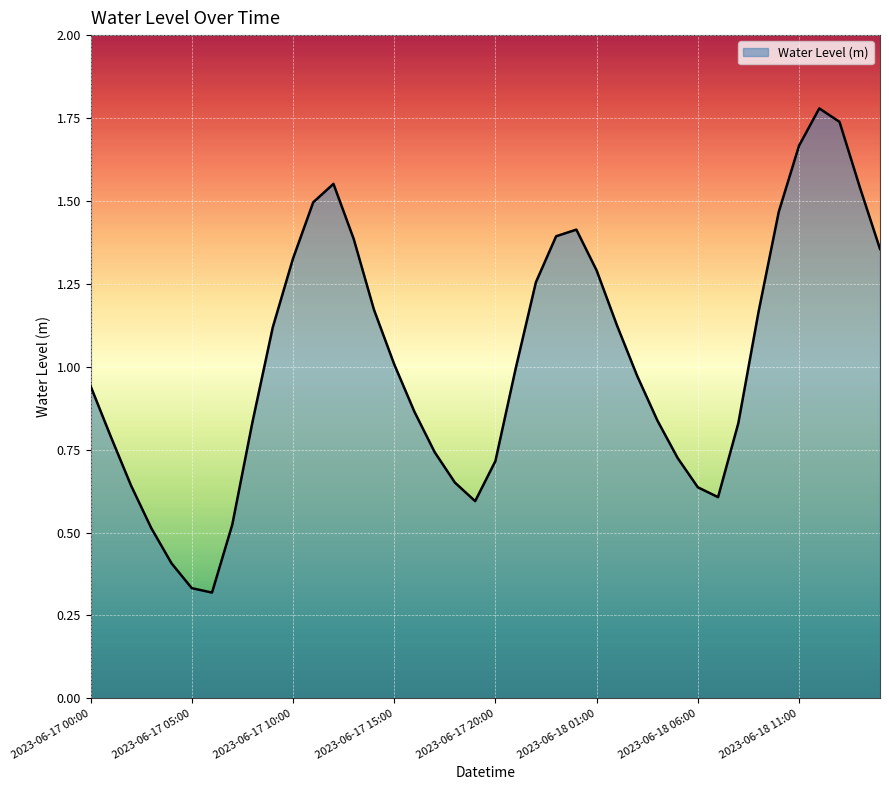

Rank the categories by value from lowest to highest.

2023-06-17 06:00, 2023-06-17 05:00, 2023-06-17 04:00, 2023-06-17 03:00, 2023-06-17 07:00, 2023-06-17 19:00, 2023-06-18 07:00, 2023-06-18 06:00, 2023-06-17 02:00, 2023-06-17 18:00, 2023-06-17 20:00, 2023-06-18 05:00, 2023-06-17 17:00, 2023-06-17 01:00, 2023-06-18 08:00, 2023-06-17 08:00, 2023-06-18 04:00, 2023-06-17 16:00, 2023-06-17 00:00, 2023-06-18 03:00, 2023-06-17 21:00, 2023-06-17 15:00, 2023-06-17 09:00, 2023-06-18 02:00, 2023-06-18 09:00, 2023-06-17 14:00, 2023-06-17 22:00, 2023-06-18 01:00, 2023-06-17 10:00, 2023-06-18 15:00, 2023-06-17 13:00, 2023-06-17 23:00, 2023-06-18 00:00, 2023-06-18 10:00, 2023-06-17 11:00, 2023-06-18 14:00, 2023-06-17 12:00, 2023-06-18 11:00, 2023-06-18 13:00, 2023-06-18 12:00